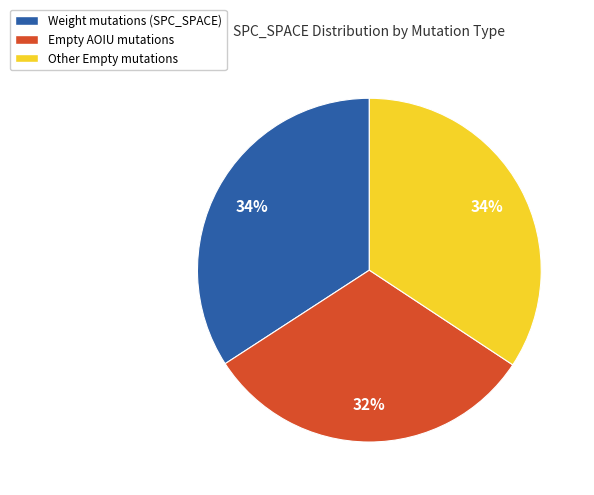

To the nearest percent, what is the average slice percentage?

33%